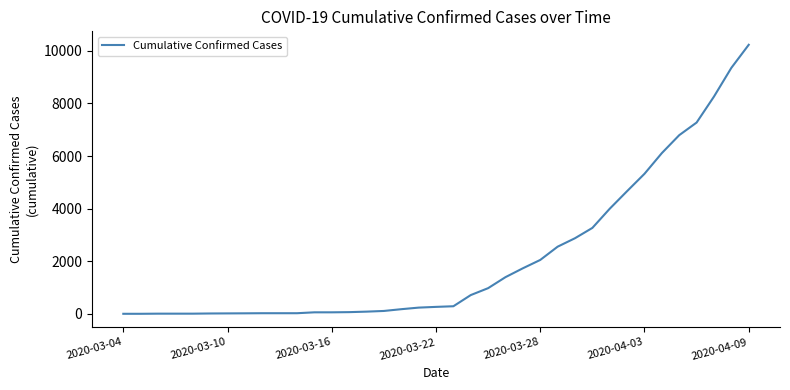

What is the difference between the maximum and minimum values?

10230